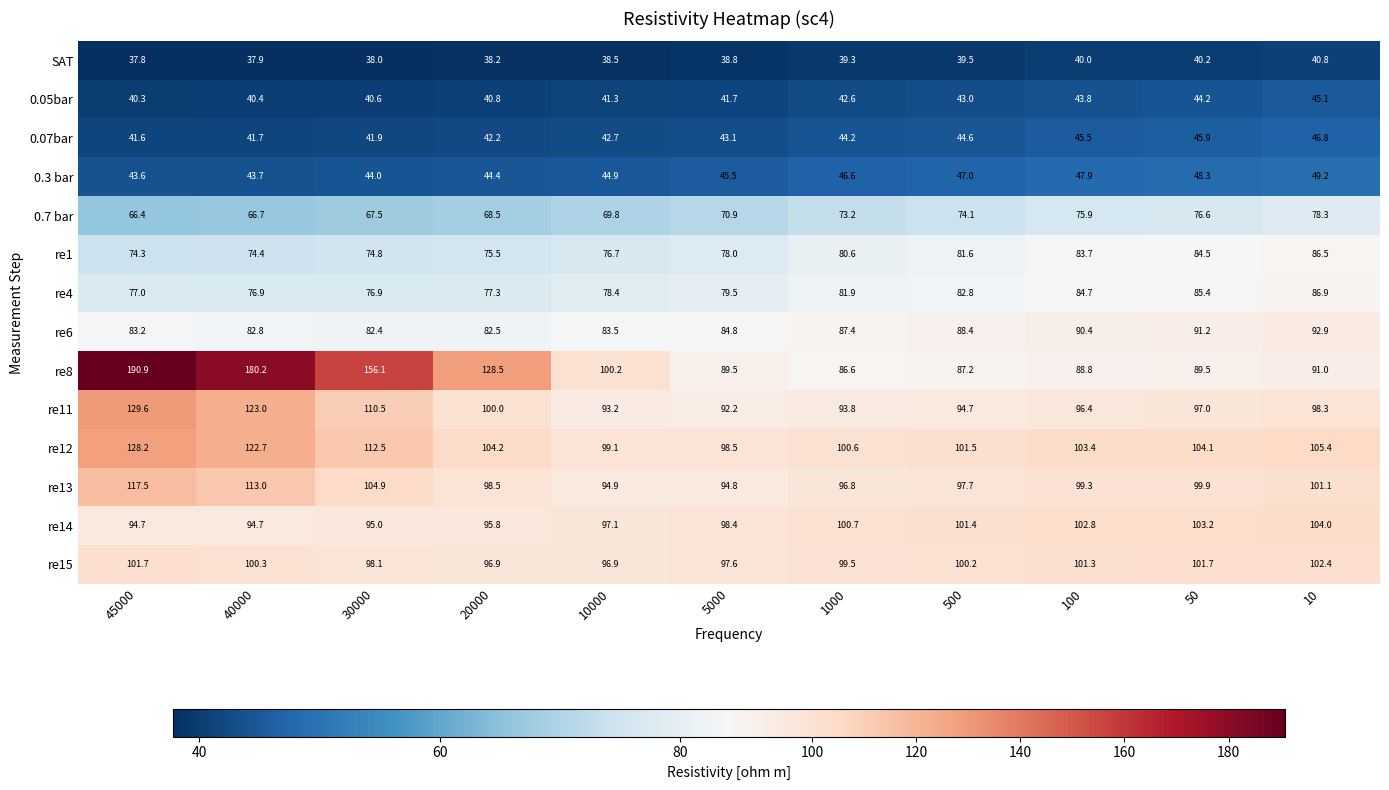

Rank the series at 10 from highest to lowest value.

re12, re14, re15, re13, re11, re6, re8, re4, re1, 0.7 bar, 0.3 bar, 0.07bar, 0.05bar, SAT